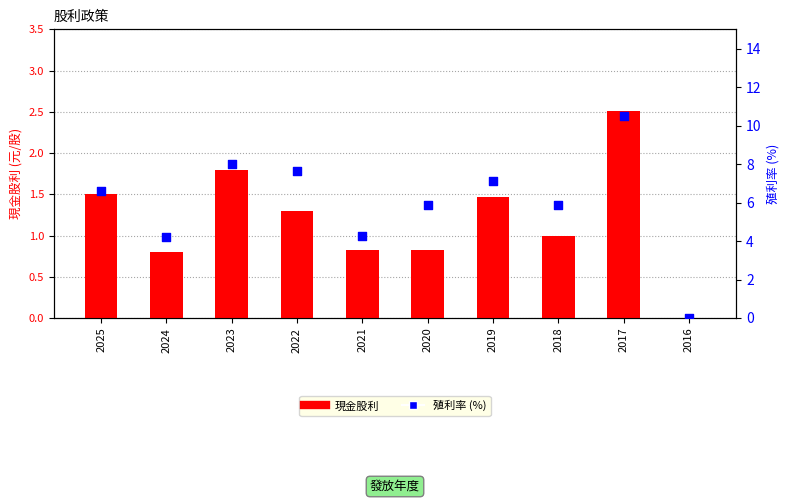

What are all the series names shown in the legend?

現金股利, 殖利率 (%)